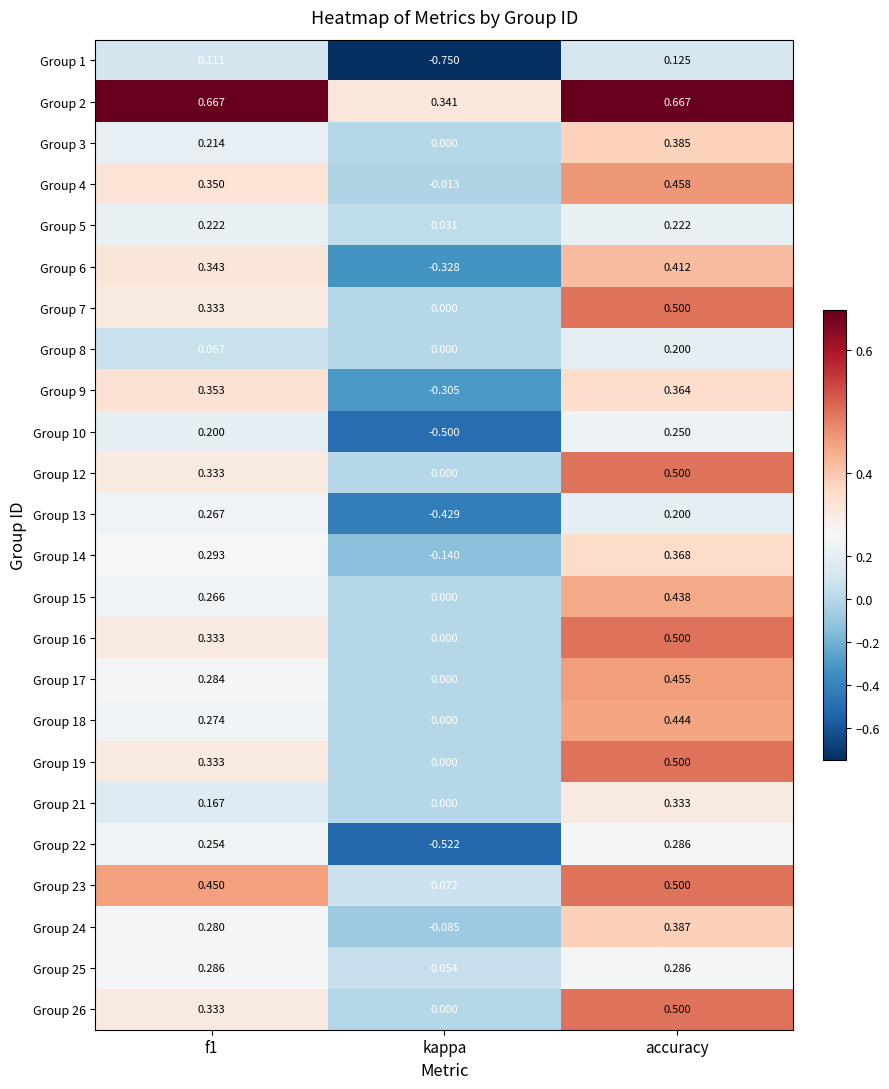

Which series has the widest spread of values?

Group 1